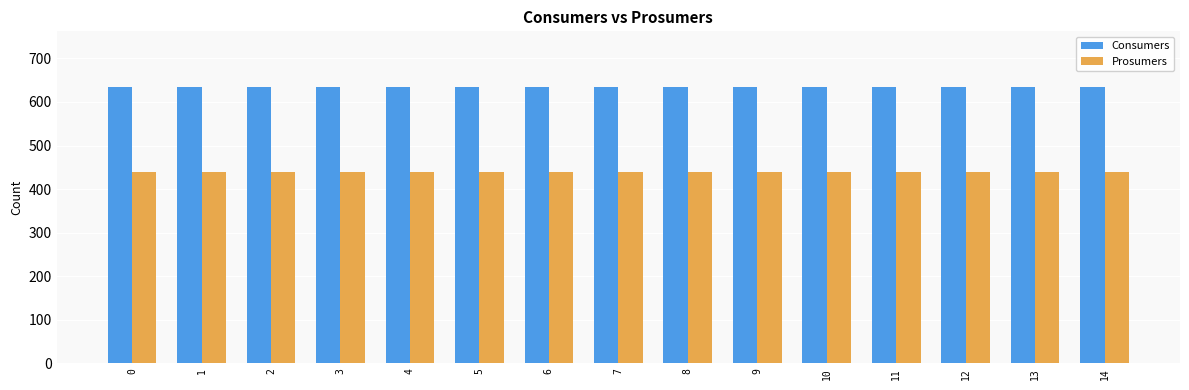

Is the value of Prosumers at 4 greater than the value of Consumers at 8?

No